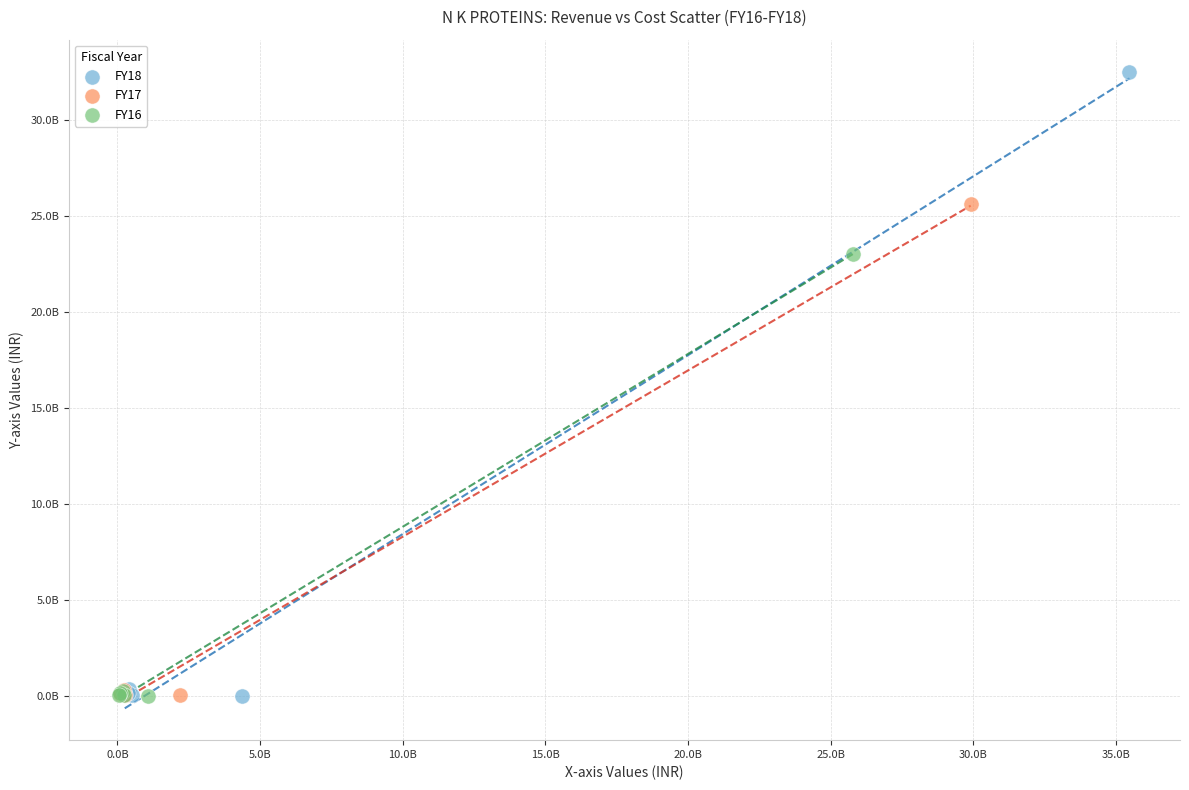

What are all the series names shown in the legend?

FY18, FY17, FY16